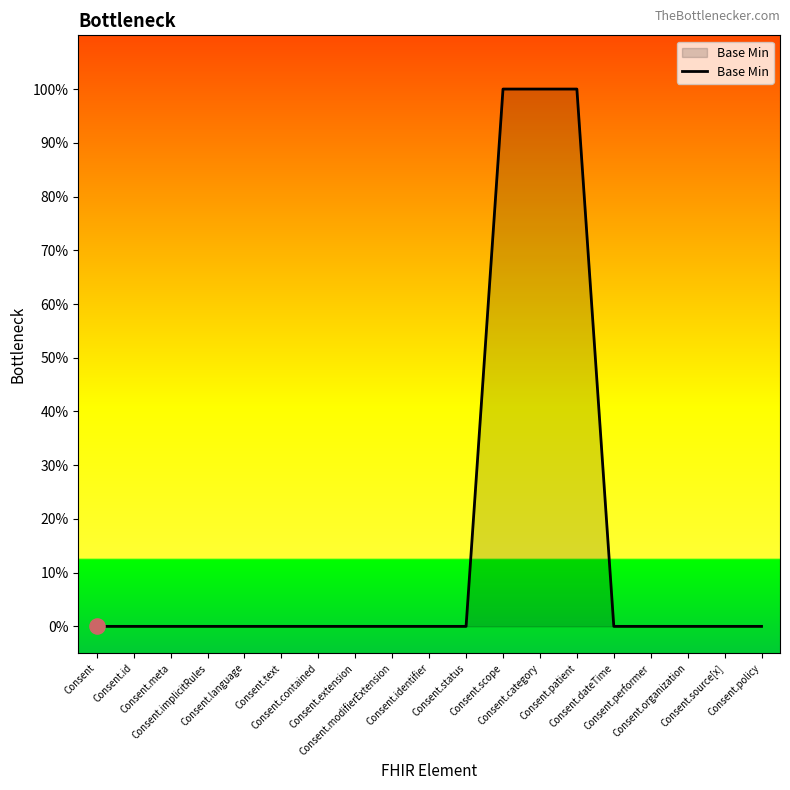

What is the change in value from Consent.contained to Consent.scope?

+1